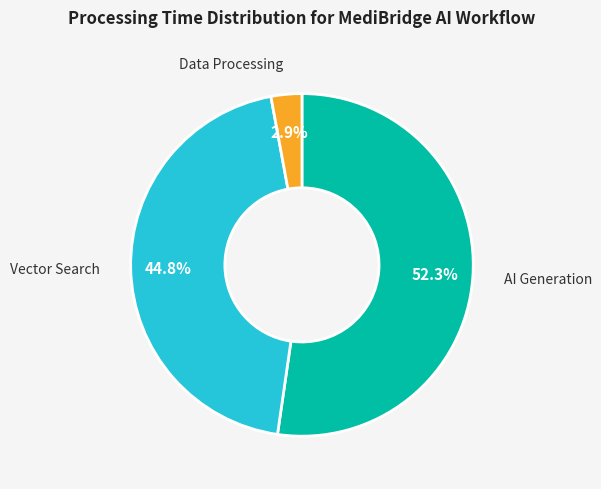

Between Data Processing and AI Generation, which is larger?

AI Generation